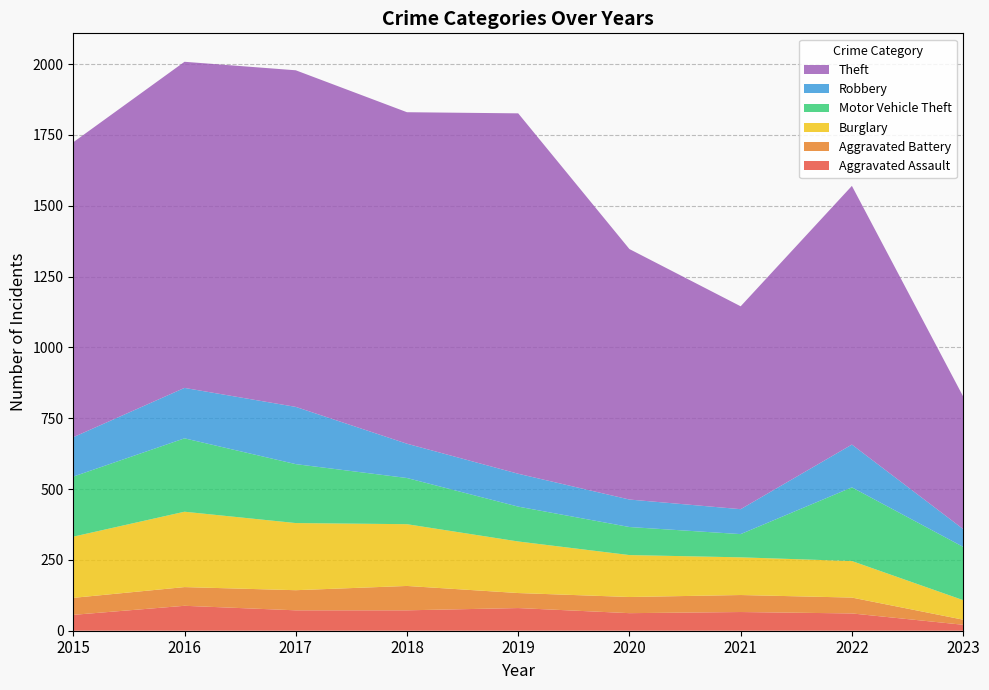

Reading right to left, what are all the values shown in this chart?

Aggravated Assault: 21	61	66	62	80	72	72	88	56
Aggravated Battery: 18	56	60	57	53	86	71	66	60
Burglary: 69	129	133	148	182	218	237	266	216
Motor Vehicle Theft: 188	260	82	99	123	163	208	259	212
Robbery: 63	151	88	97	116	121	202	178	139
Theft: 468	913	716	884	1272	1170	1188	1151	1041